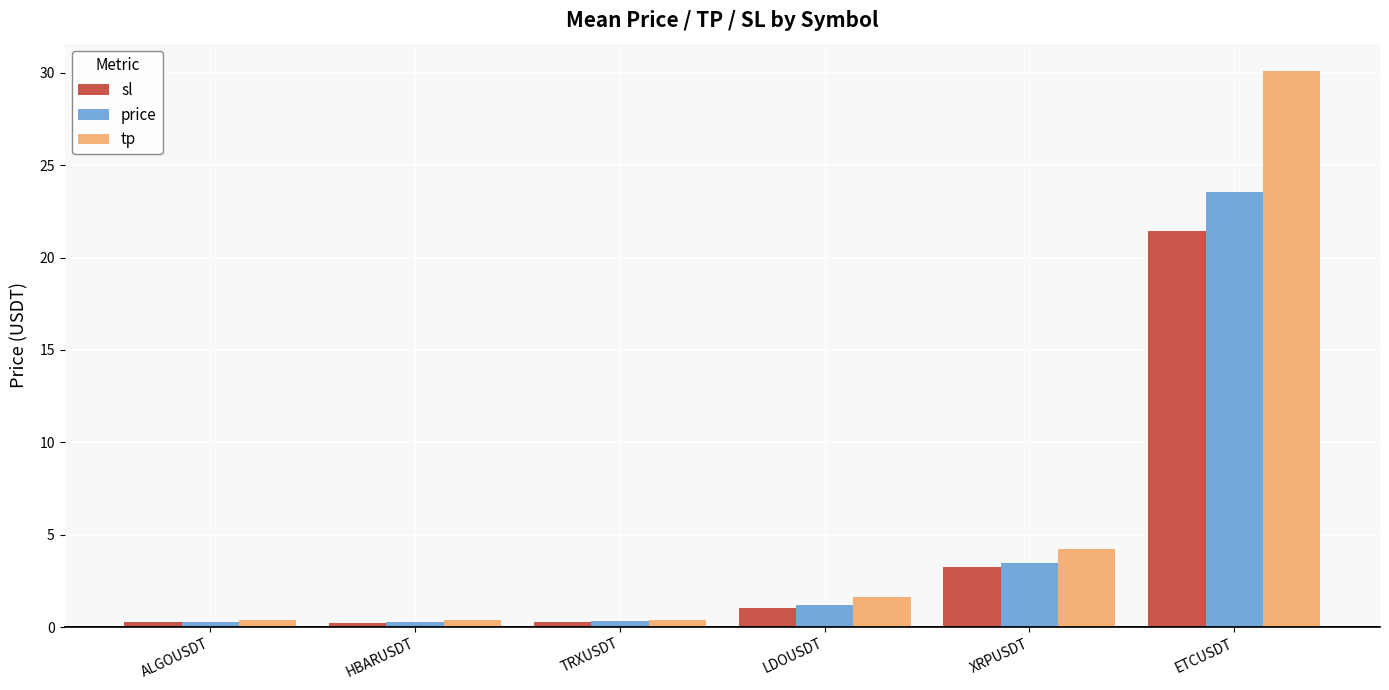

What is the average value of the price series?

4.8